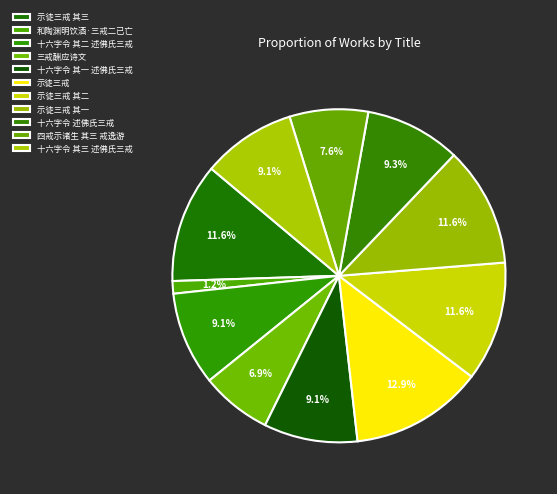

What is the ratio of the value at 和陶渊明饮酒·三戒二已亡 to the value at 示徒三戒 其二?

0.1